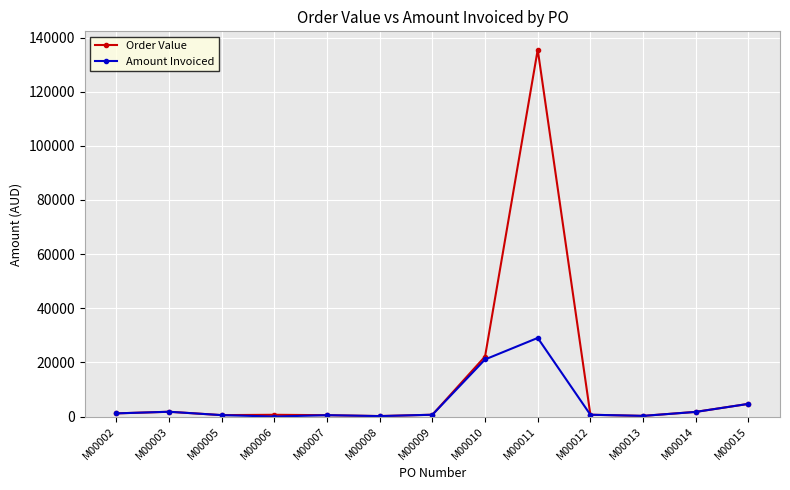

What is the difference between the second highest and minimum values in the Order Value series?

21994.5